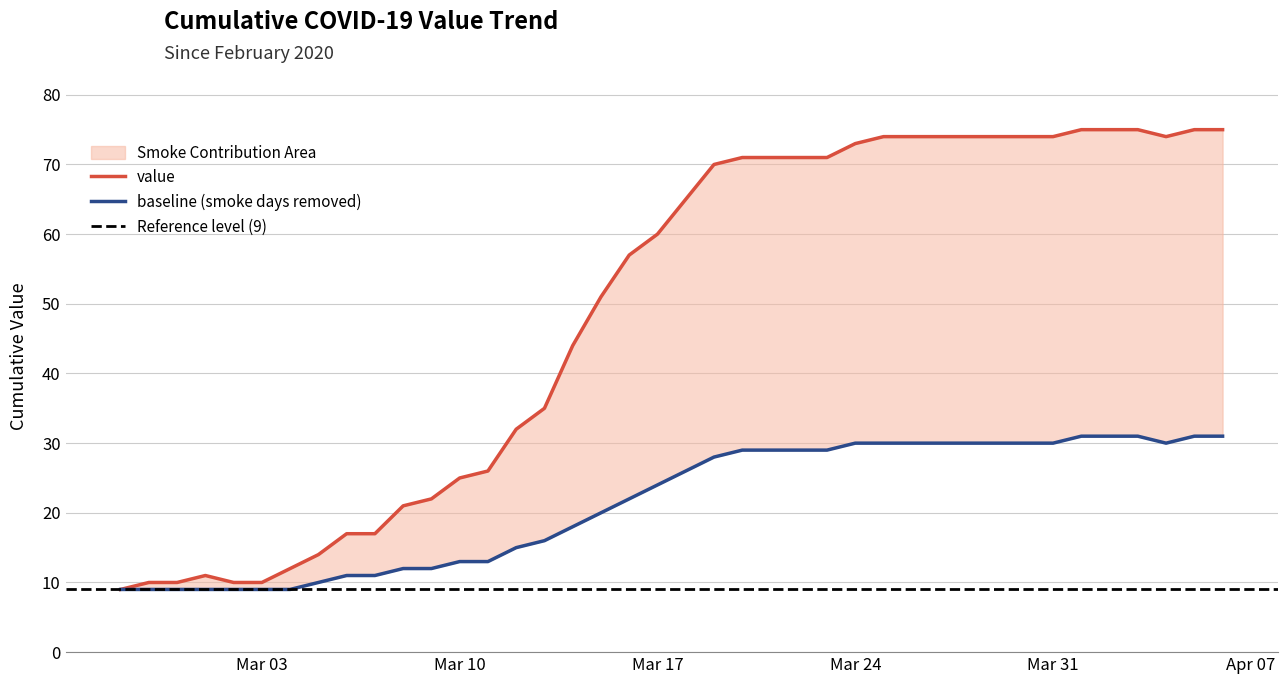

True or false: baseline has a value of 13 at Mar 10.

True